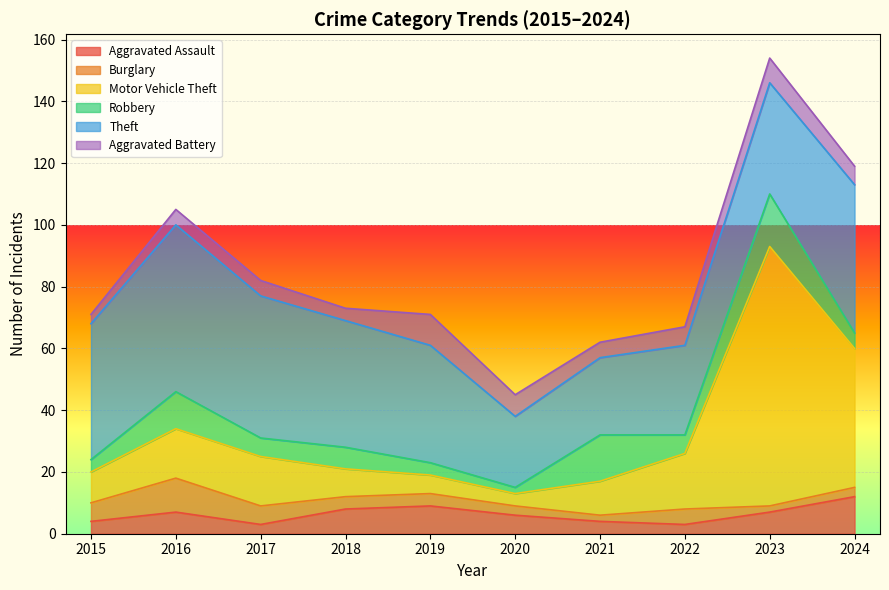

Which series has the largest range (max minus min)?

Motor Vehicle Theft